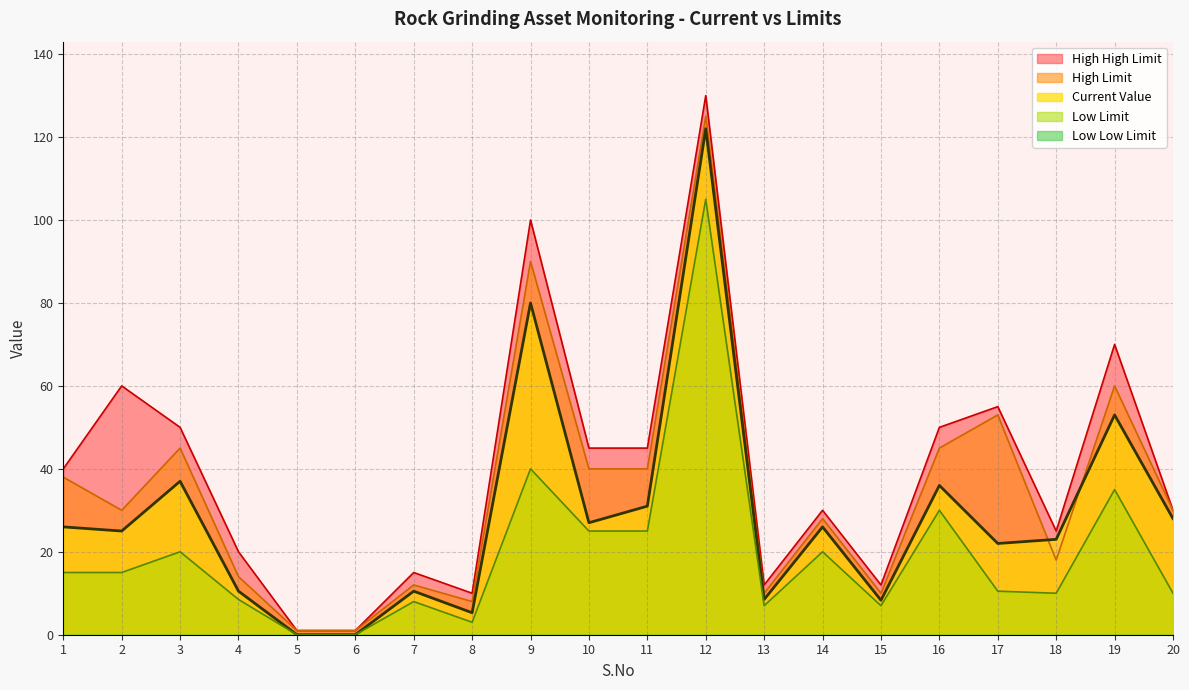

Does the chart display data point markers on the line(s)?

No